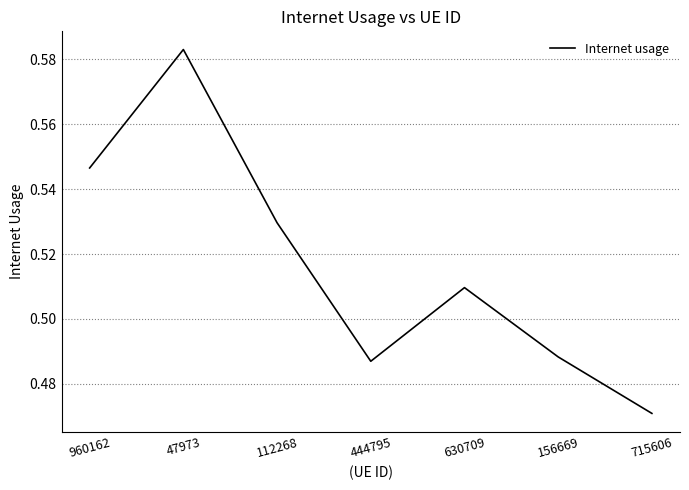

What is the difference between the values at 715606 and 47973?

0.1